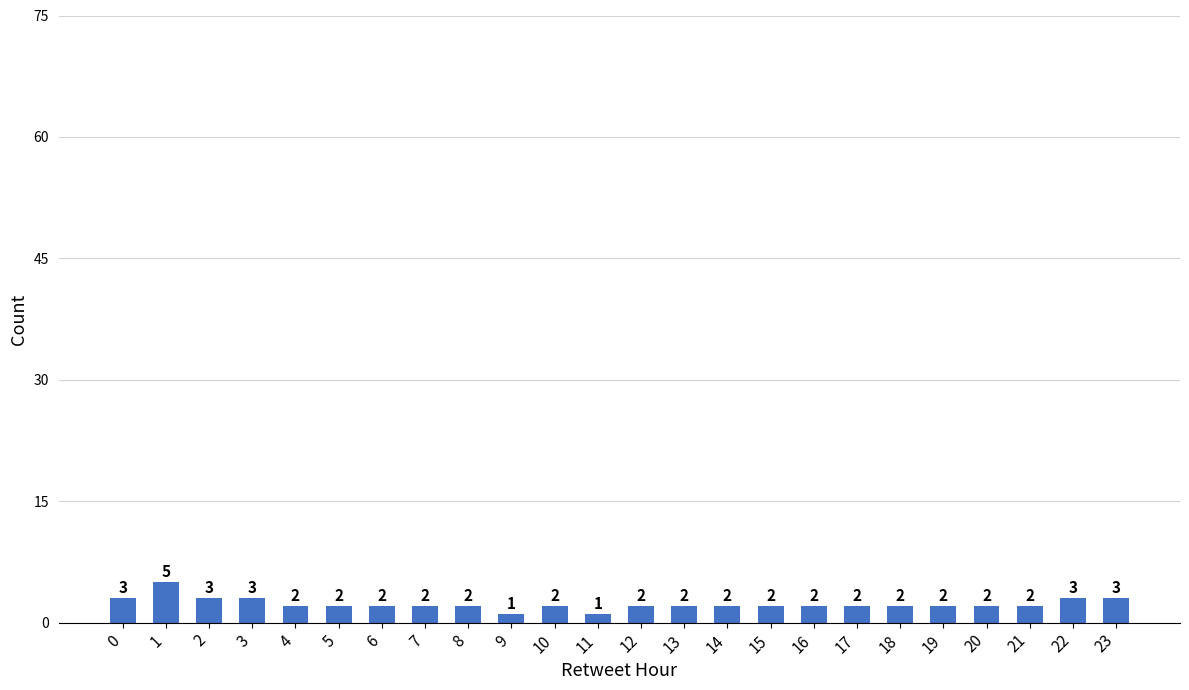

Read the value at 13.

2